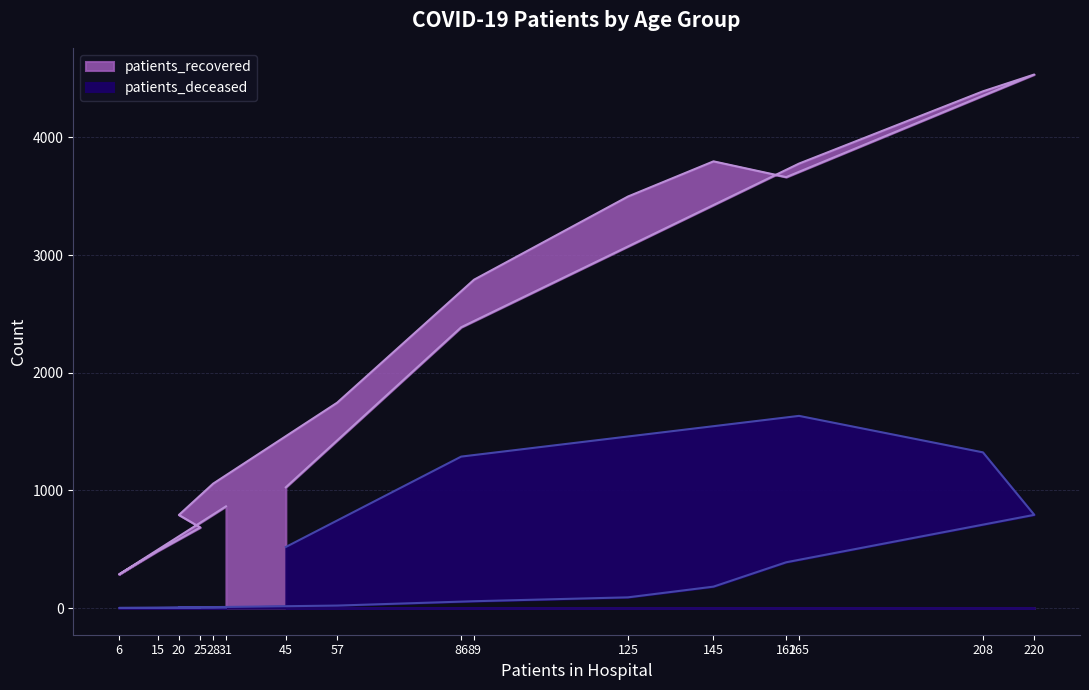

Reading right to left, what are all the values shown in this chart?

patients_recovered: 1026	2386	3777	4391	4534	3662	3796	3497	2790	1745	1057	791	685	483	286	864
patients_deceased: 519	1287	1633	1323	792	389	182	91	58	21	8	8	5	2	1	4